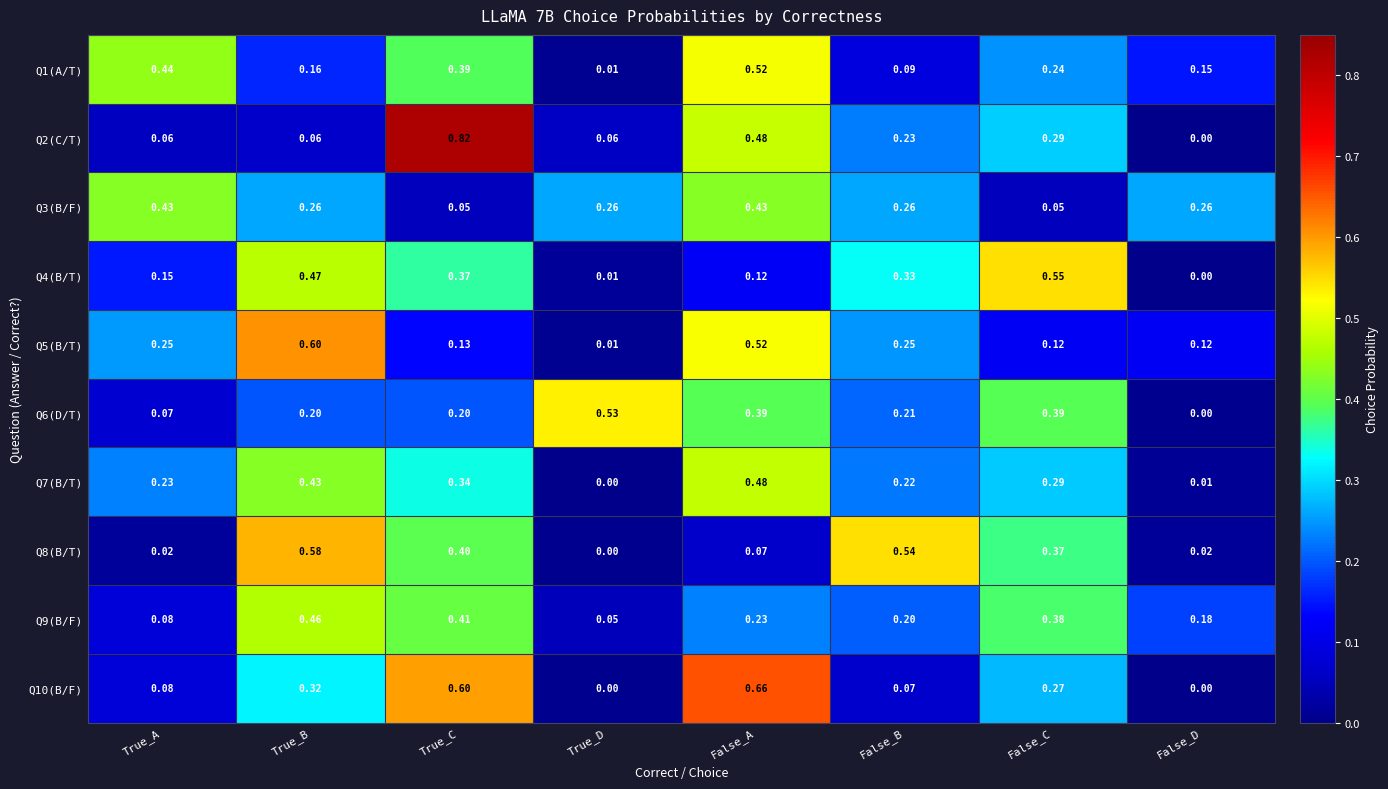

Is the value of Q1(A/T) at False_A greater than the value of Q7(B/T) at True_A?

Yes